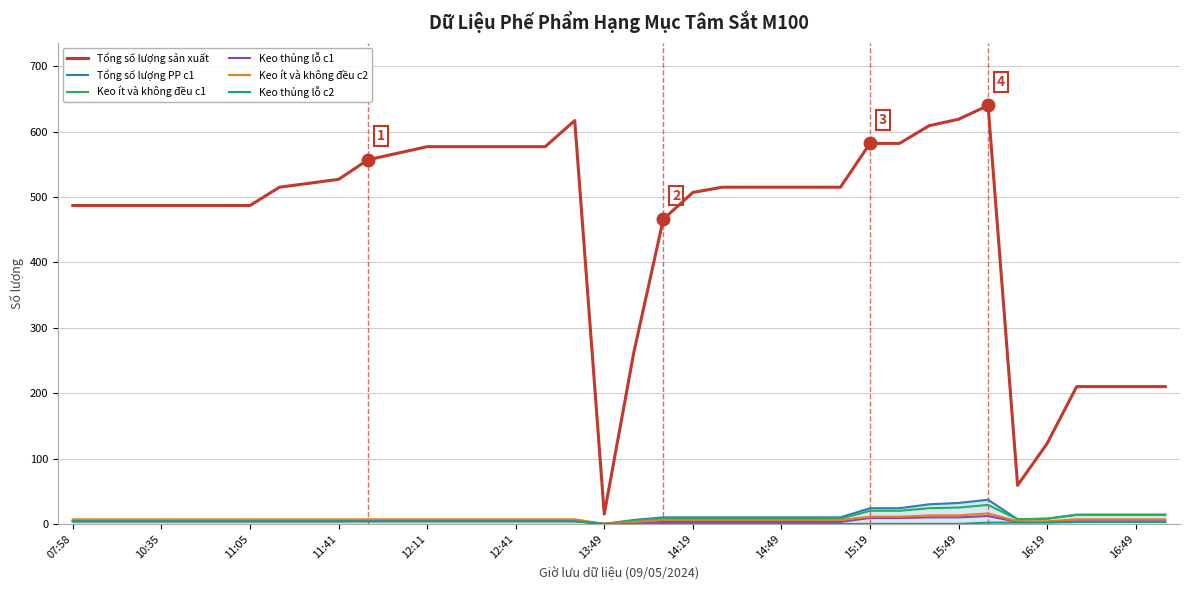

At how many categories does at least one series exceed 342?

30